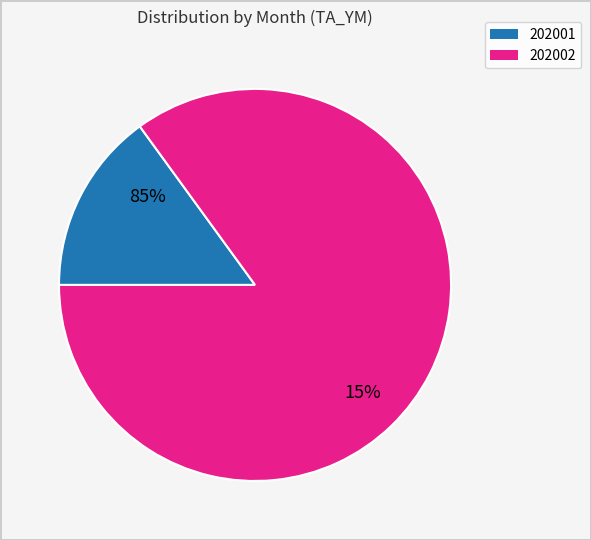

How many slices are in this pie chart?

2